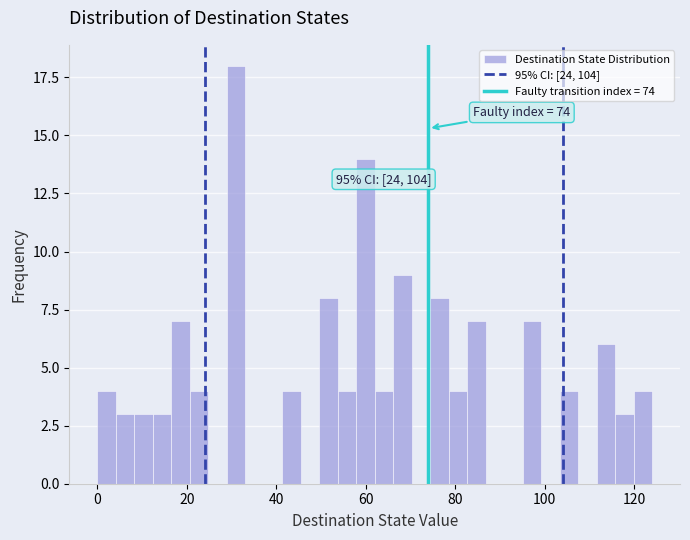

Read against the x-axis, roughly where is the centre of the tallest bar?

32